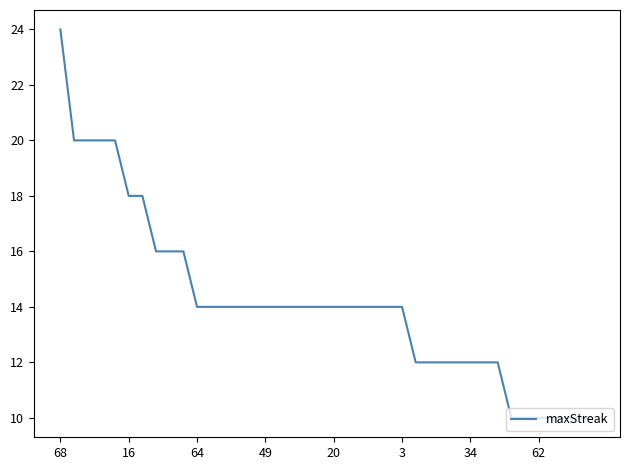

Reading left to right, list all the values displayed in this chart.

24	20	20	20	20	18	18	16	16	16	14	14	14	14	14	14	14	14	14	14	14	14	14	14	14	14	12	12	12	12	12	12	12	10	10	10	10	10	10	10